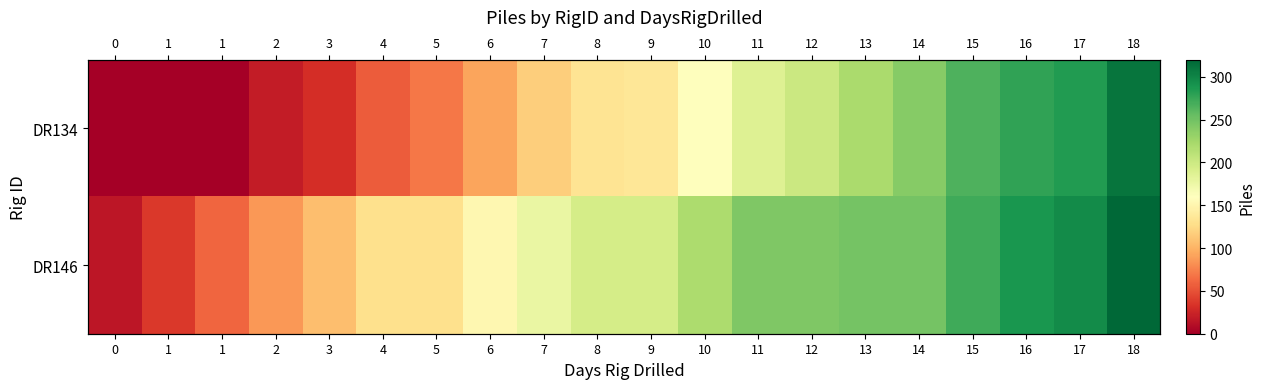

The DR146 series shows 53 at 13. True or false?

False